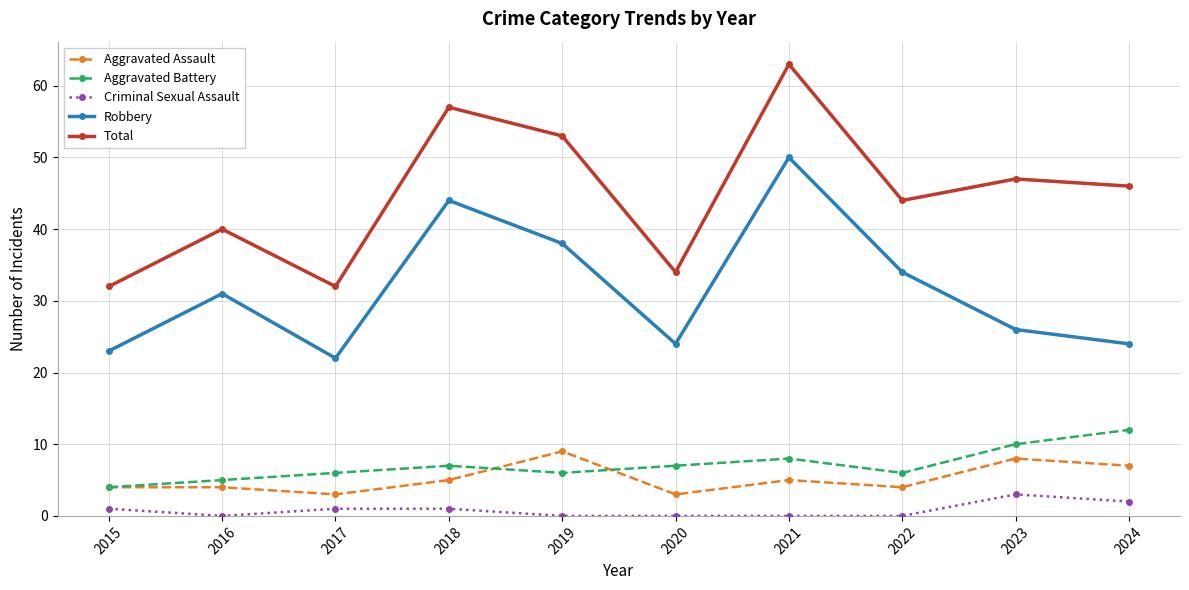

Is it true that Robbery equals 86 at 2021?

False